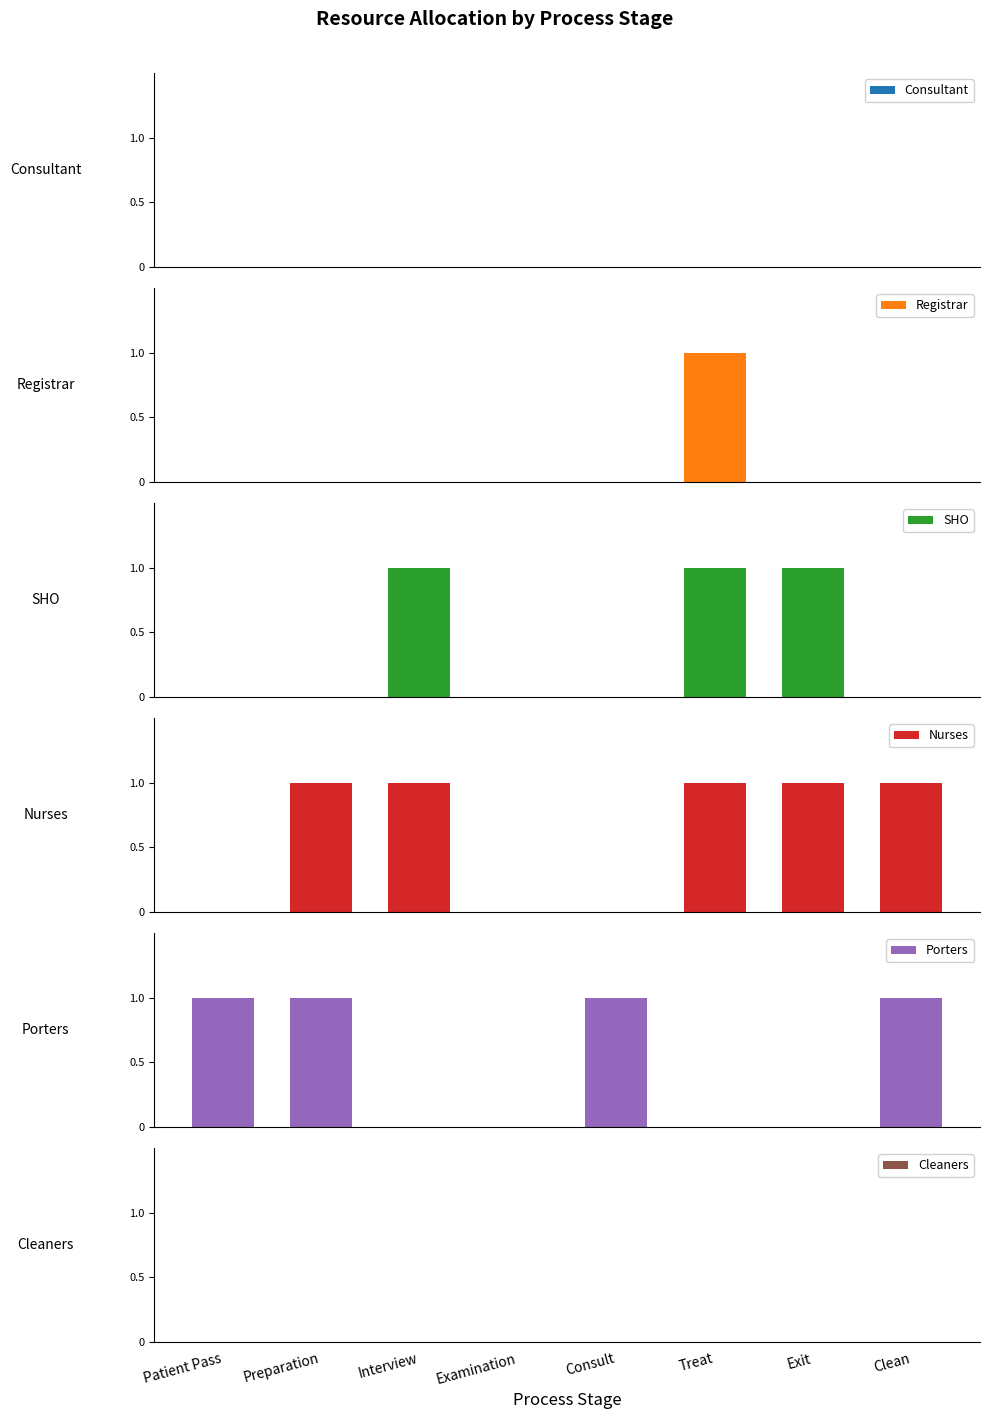

How many groups of bars are there?

8